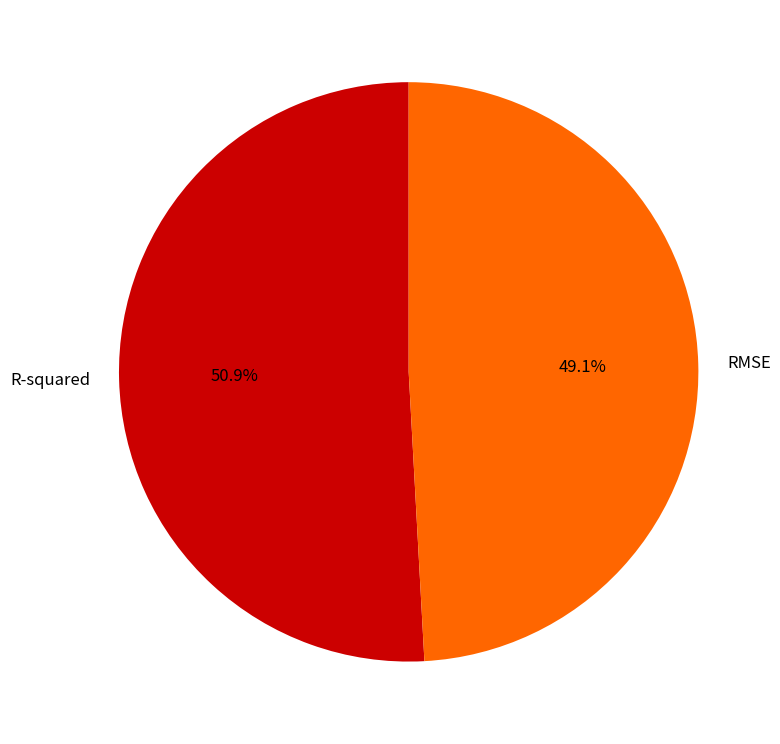

How many slices are in this pie chart?

2